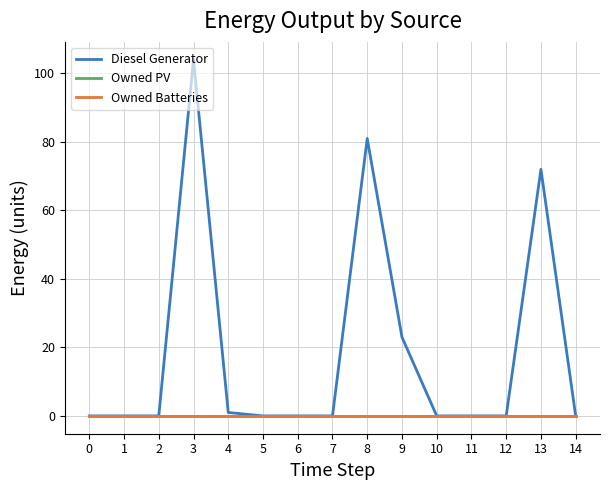

What is the maximum value shown in the chart?

104.0